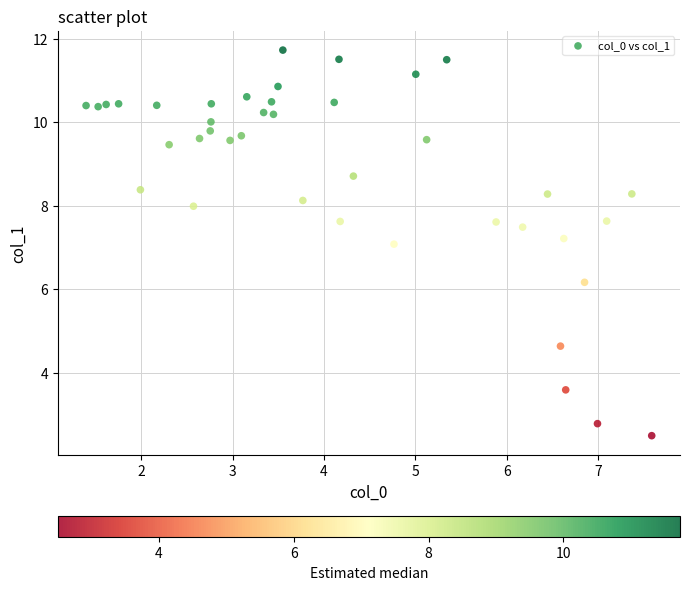

What is the range of X values (max minus min)?

6.2